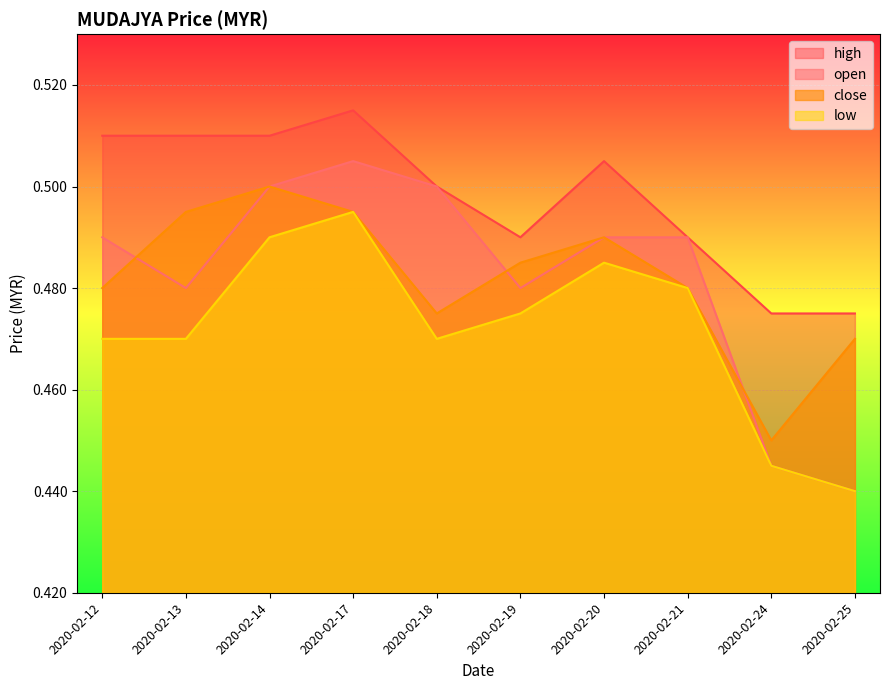

How many lines are shown in the chart?

4